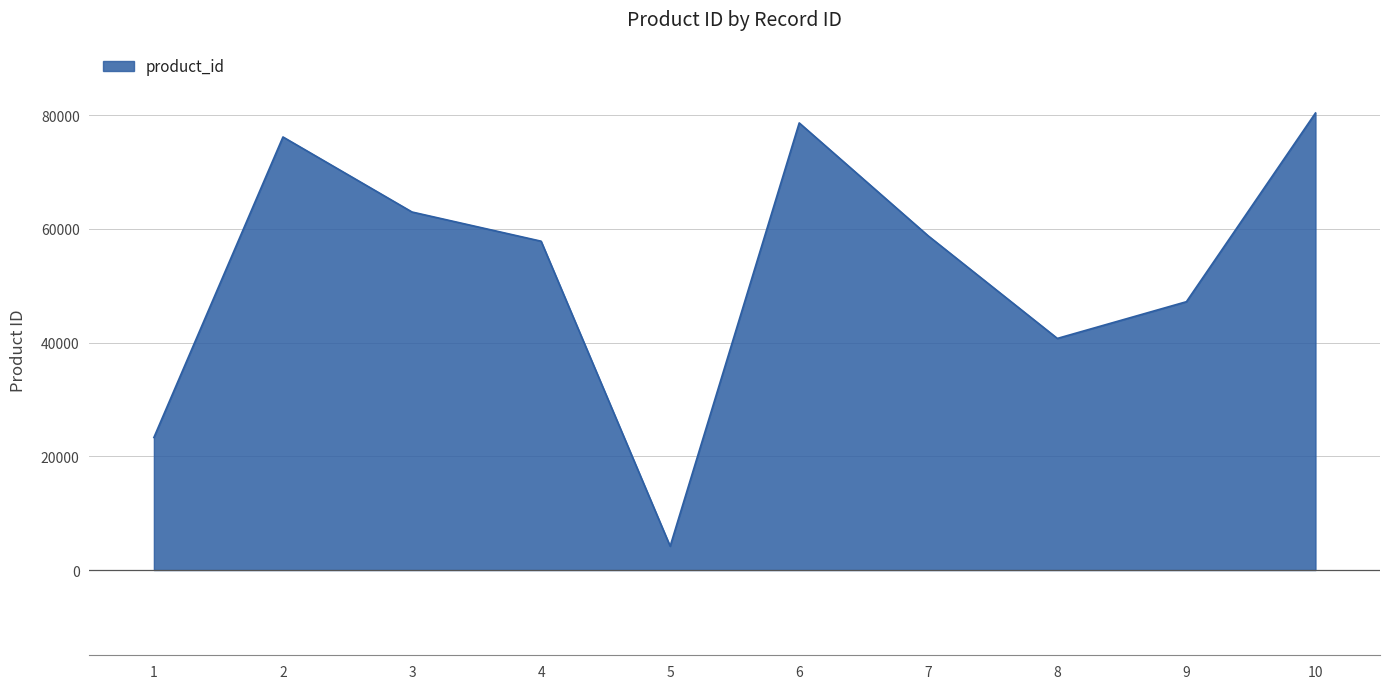

How many interior local valleys (lower than both neighbors) does the data have?

2